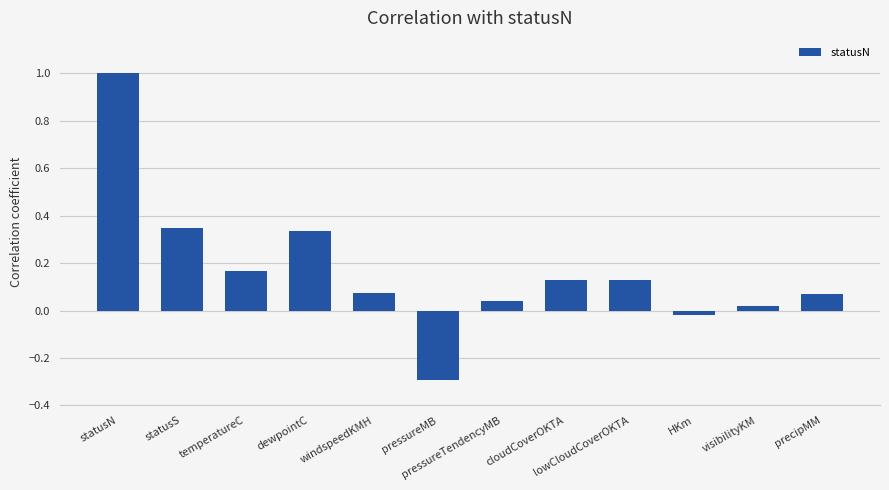

Where does the data first go above 0?

statusN